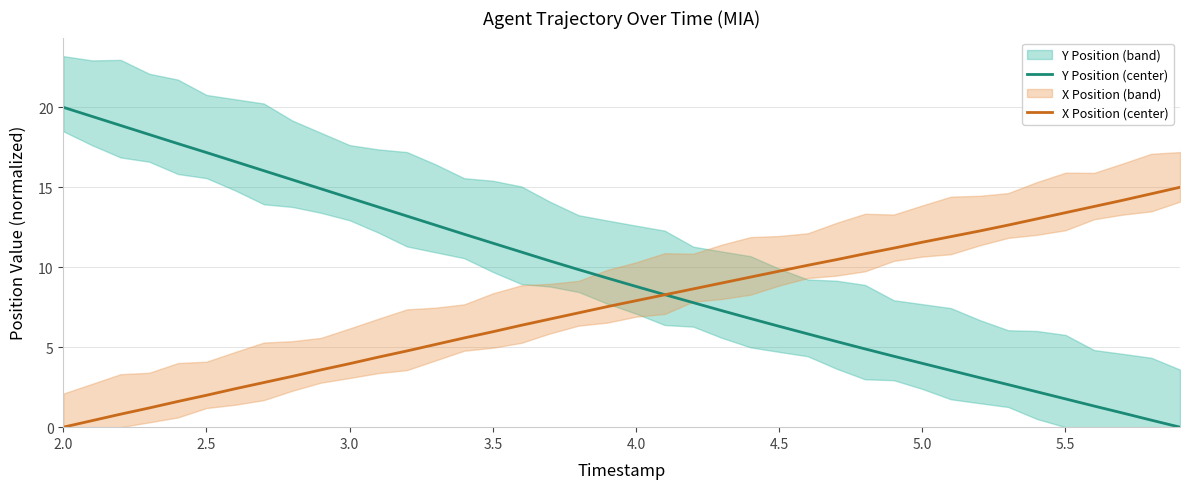

Count the number of data series in this chart.

2